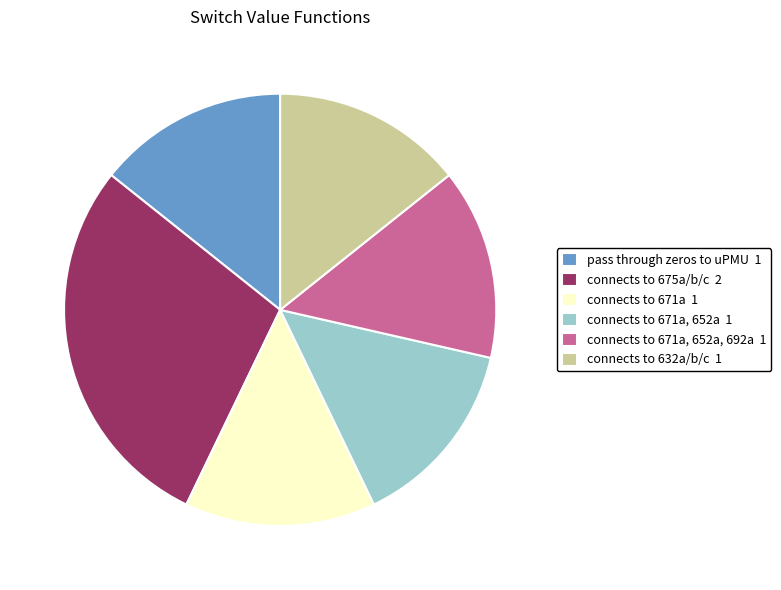

Approximately how many times larger is the value at connects to 671a, 652a, 692a 1 compared to connects to 675a/b/c 2?

0.5